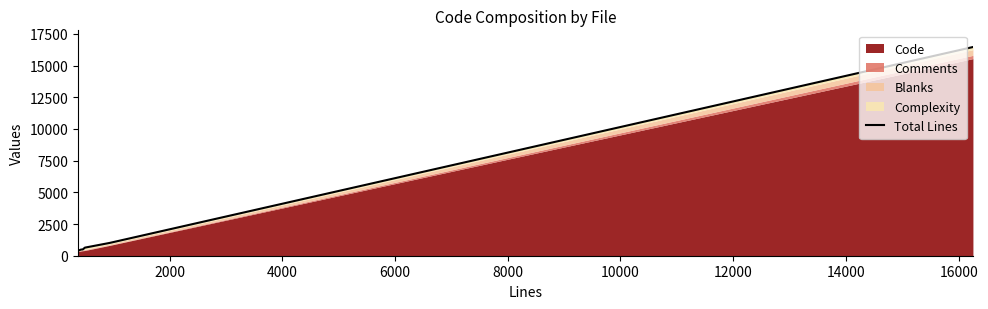

How many lines are shown in the chart?

1